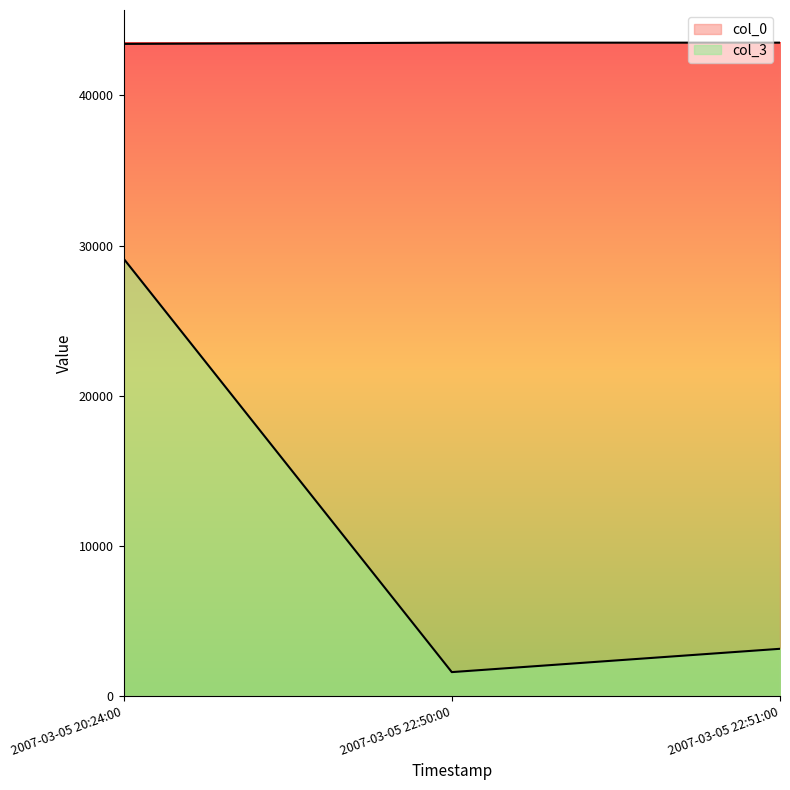

Is it true that col_0 equals 43438 at 2007-03-05 20:24:00?

True